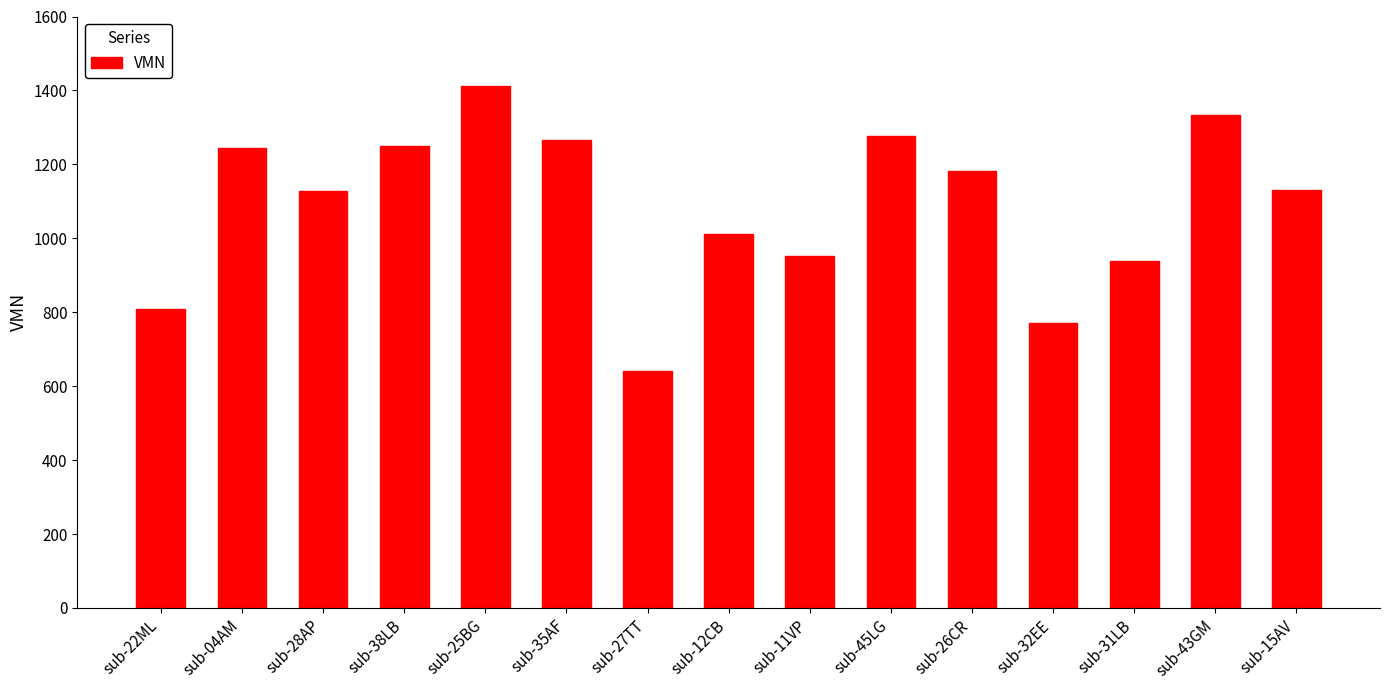

Approximately how many times larger is the value at sub-04AM compared to sub-45LG?

1.0